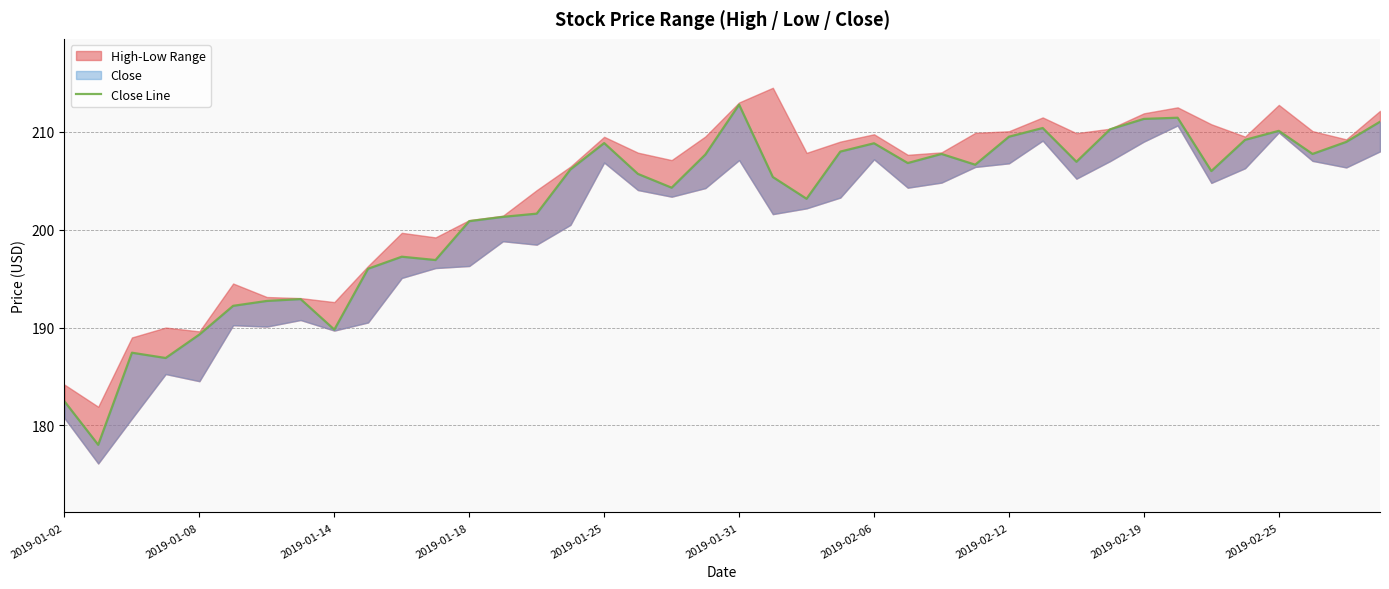

What position from the left is 23?

24